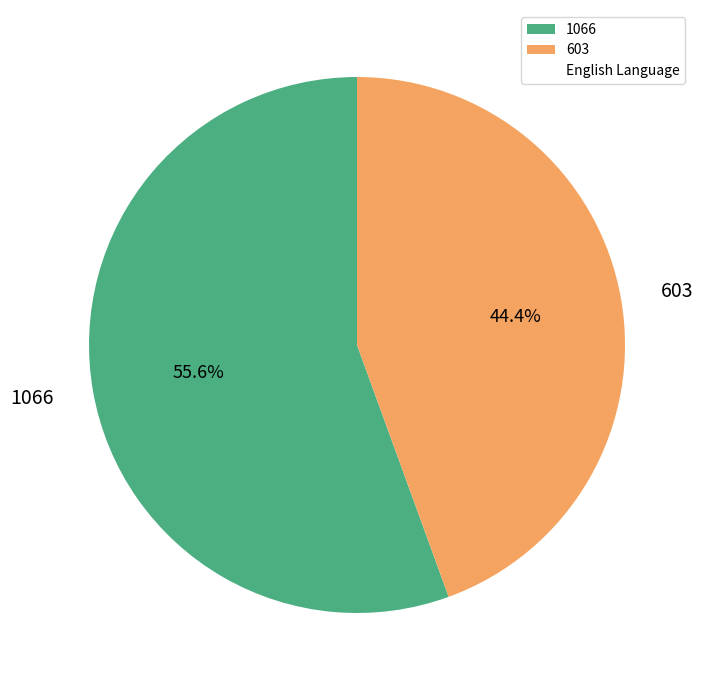

Which category has the smallest portion of the pie?

603